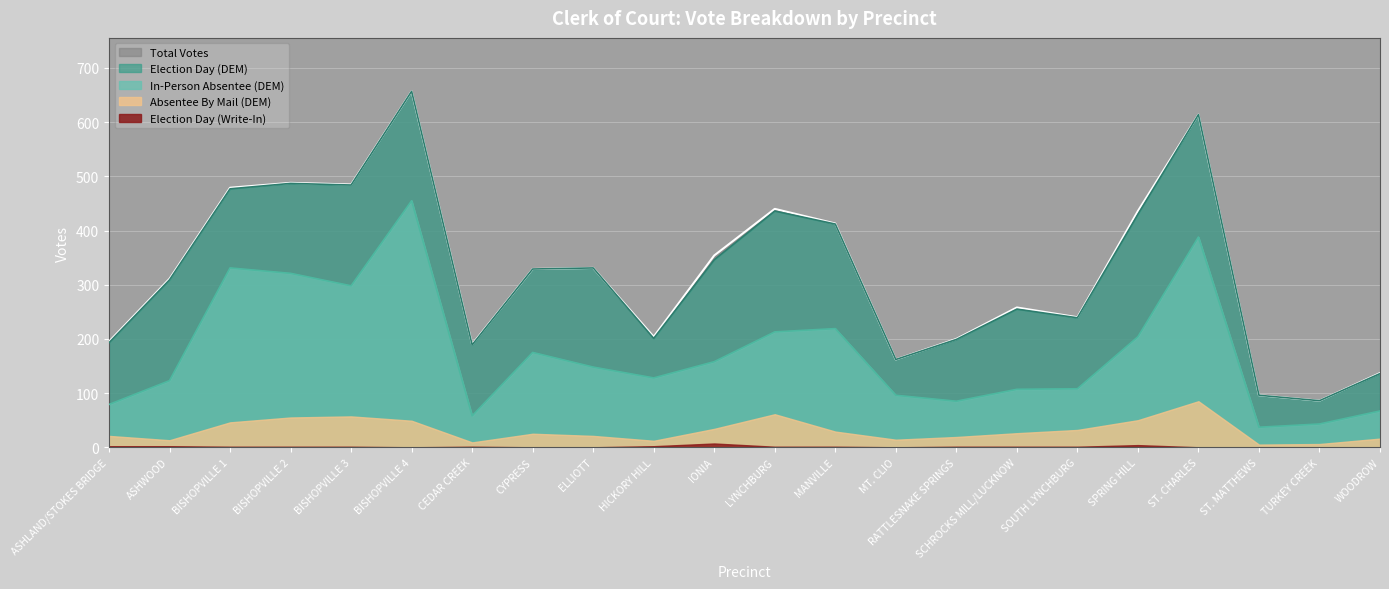

Is the value of Election Day (DEM) at TURKEY CREEK greater than the value of Total Votes at BISHOPVILLE 3?

No